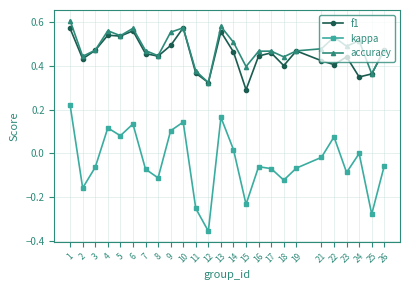

True or false: kappa has a value of 0.3 at 13.

False